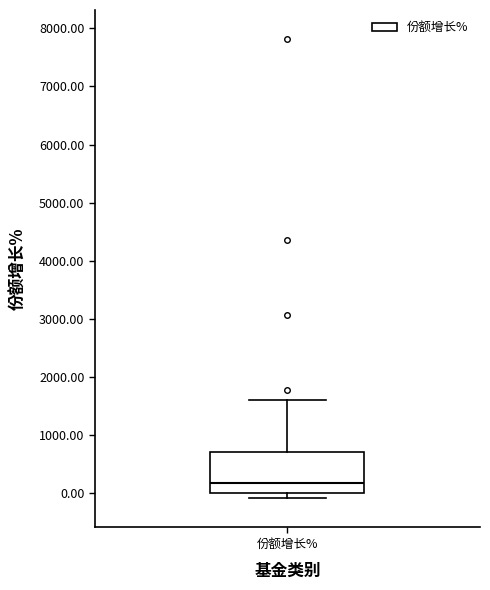

Read this box plot against the y-axis: the position of the median line, the range covered by the box, and the ends of both whiskers. The values are not printed on the chart, so give them approximately, as read against the axis.

median 200, box 0 to 700, whiskers -100 to 1600